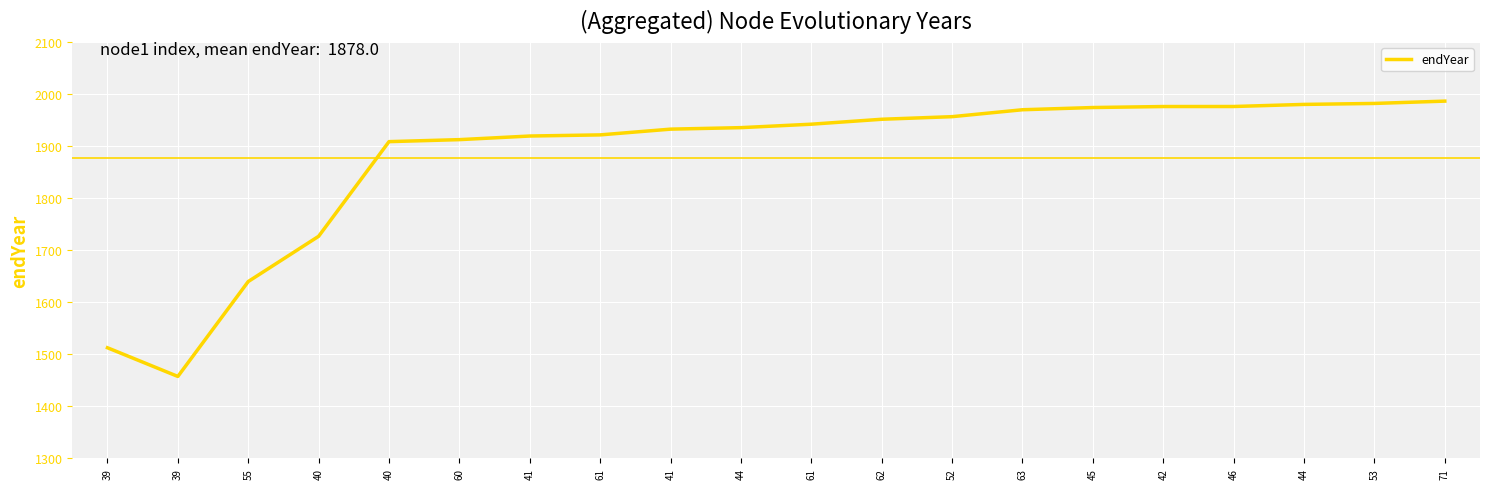

Where is the data nearest to the value 1721?

40